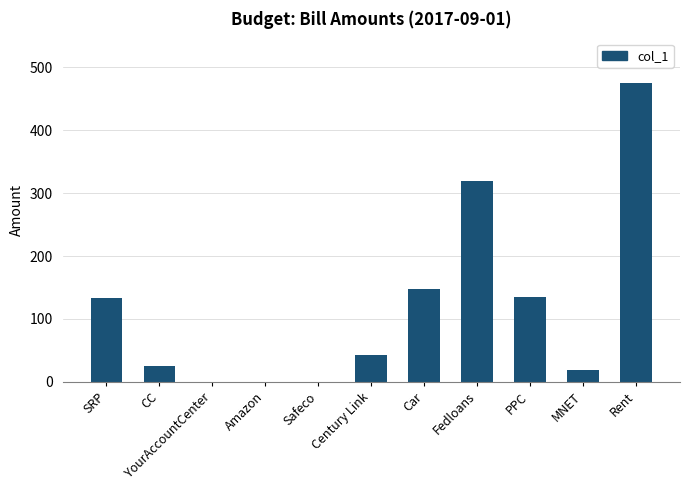

What is the sum of the values at YourAccountCenter and CC?

25